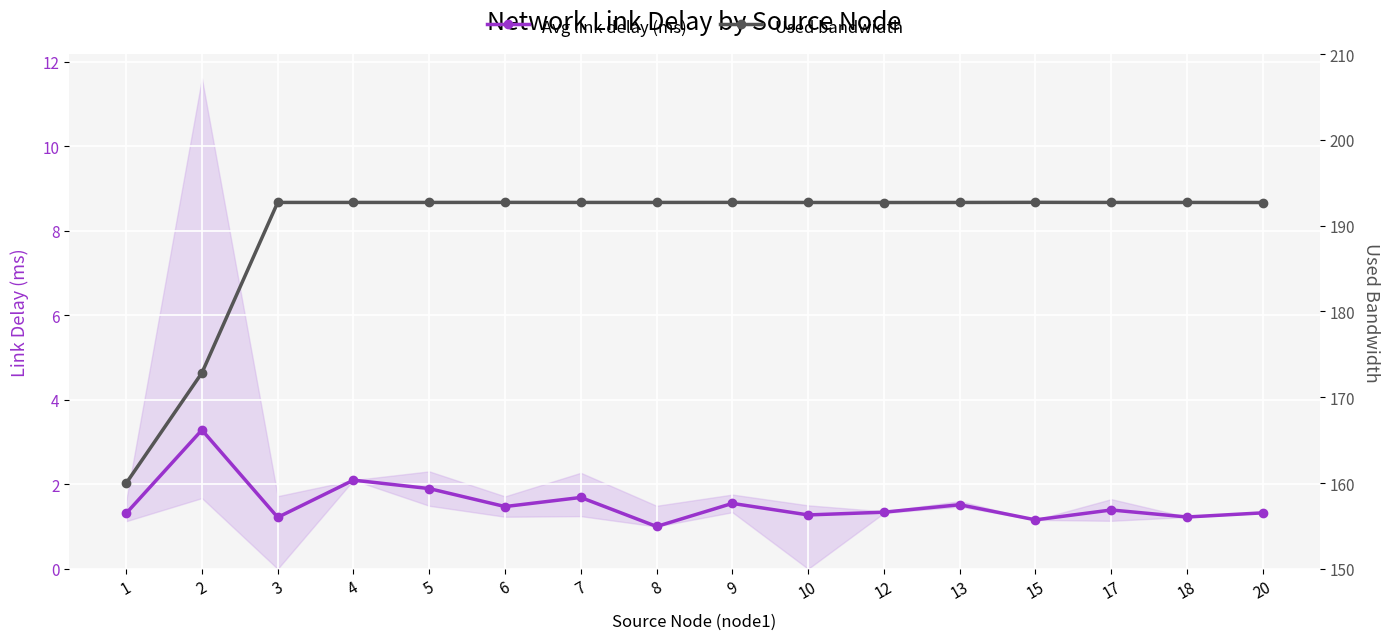

What is the minimum value for Avg link delay (ms)?

1.0